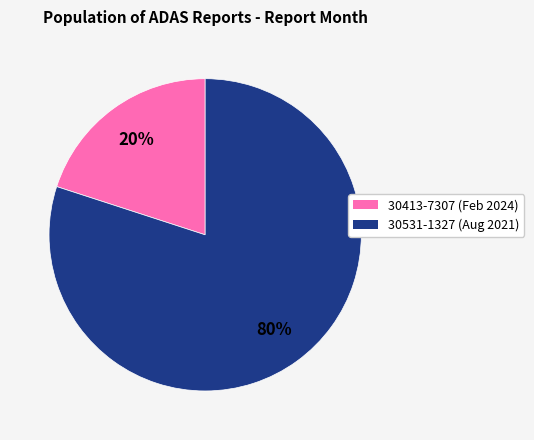

What is the ratio of the value at 30531-1327 to the value at 30413-7307?

4.0